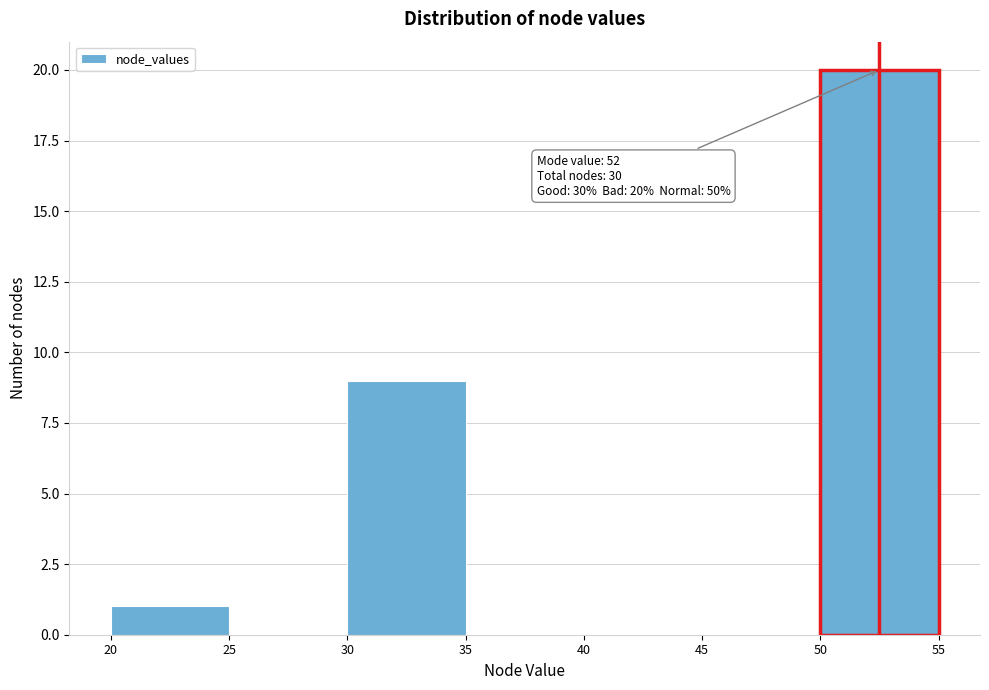

Which range on the x-axis has the tallest bar?

50 to 55